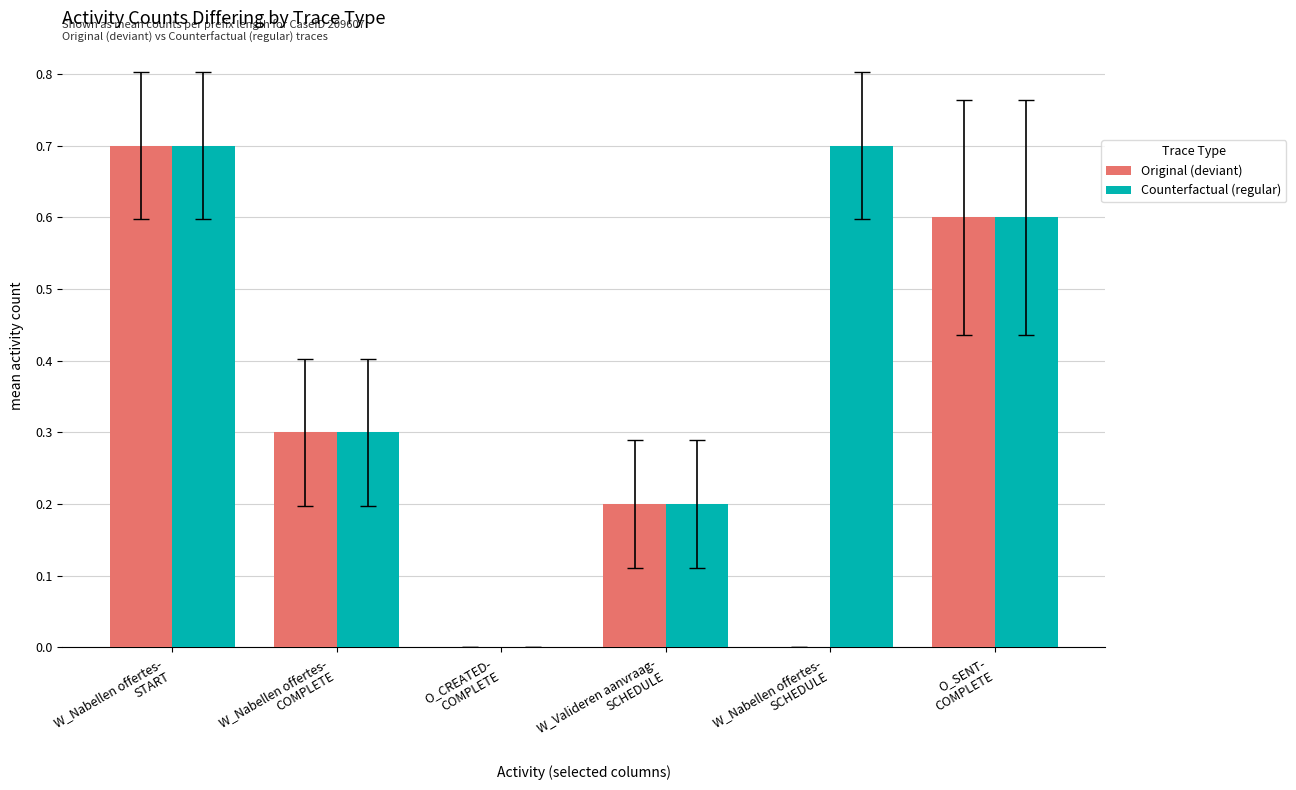

True or false: Original (deviant) has a value of 0.1 at O_SENT-
COMPLETE.

False